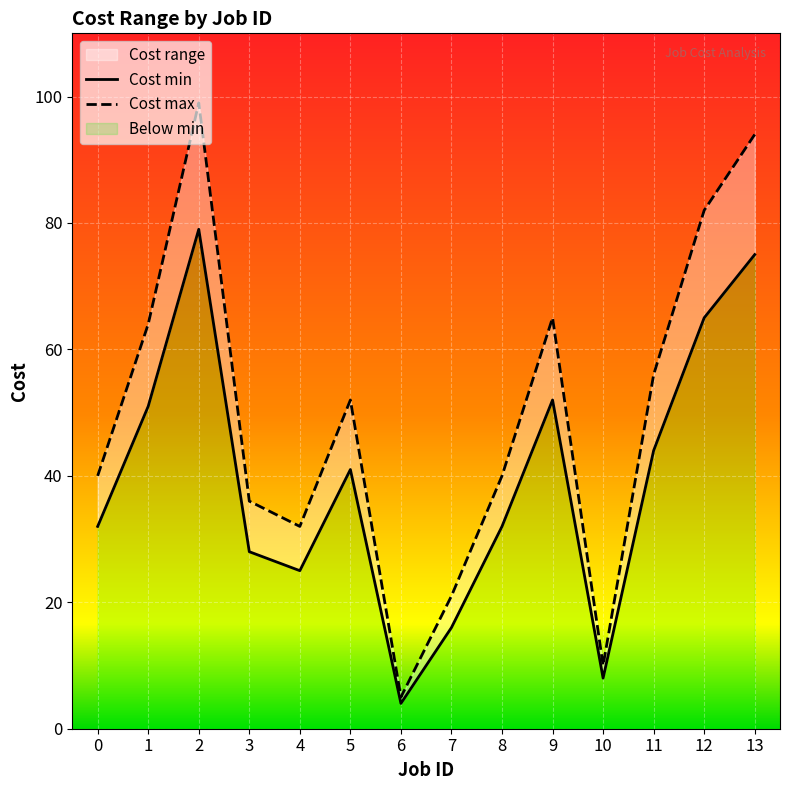

True or false: Cost max and Cost min intersect in this chart.

False